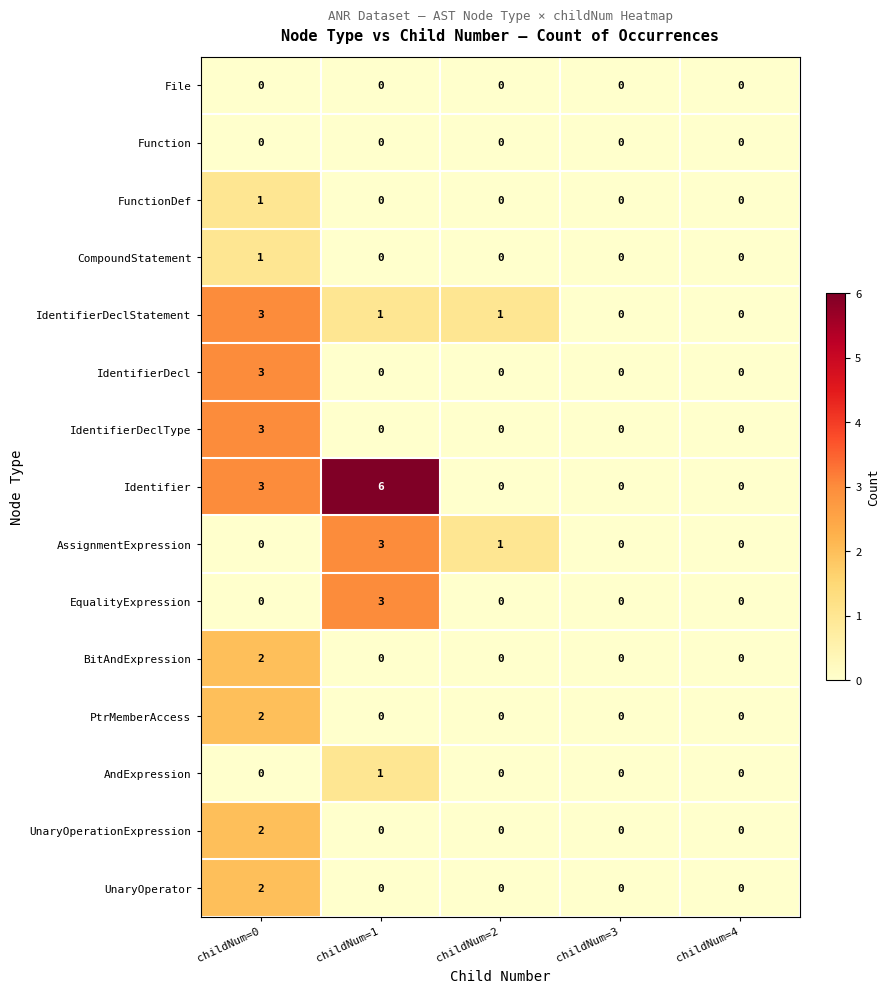

What is the greatest value displayed?

6